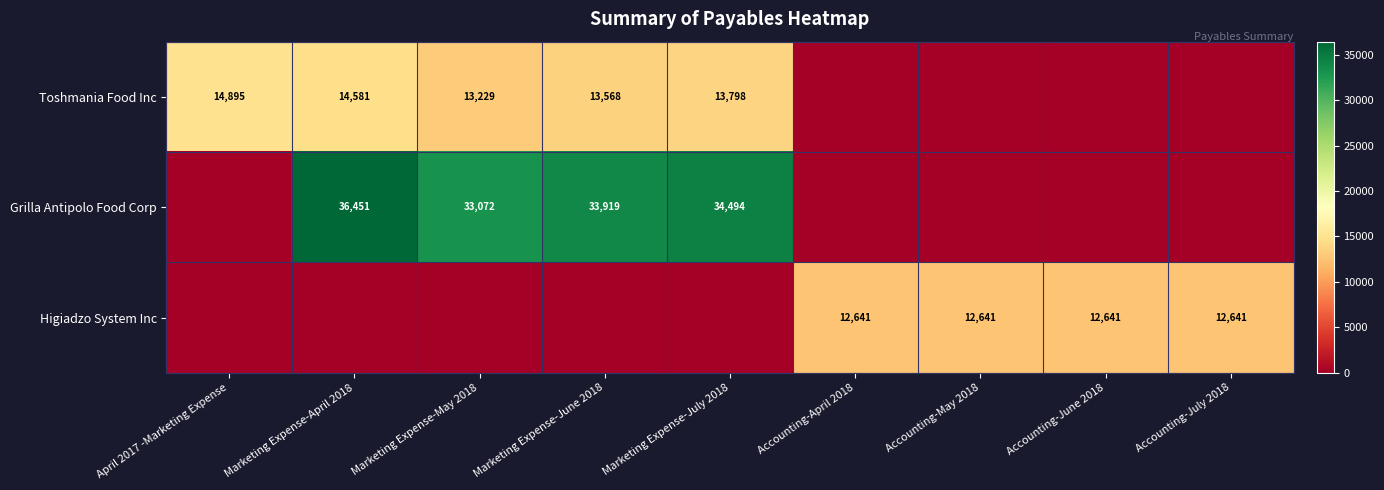

Is it true that Toshmania Food Inc equals 22312 at Marketing Expense-May 2018?

False